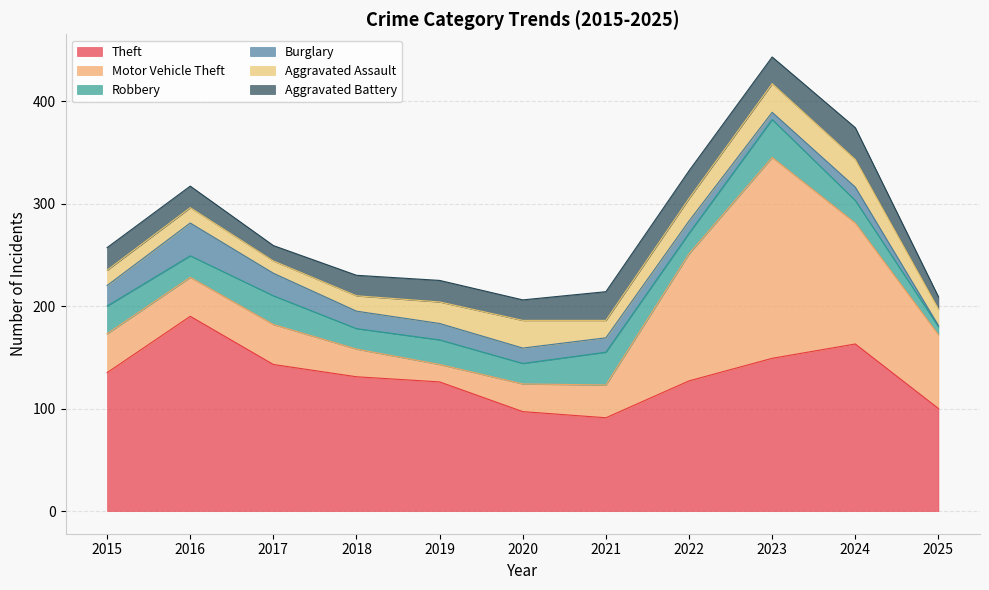

What are all the series names shown in the legend?

Theft, Motor Vehicle Theft, Robbery, Burglary, Aggravated Assault, Aggravated Battery